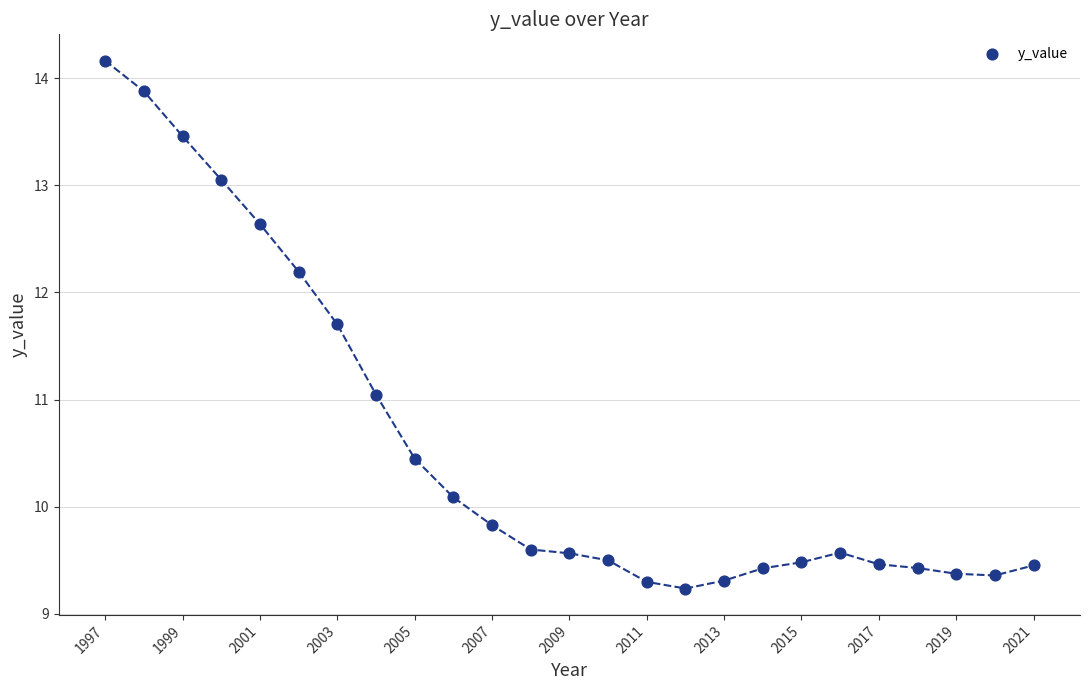

What is the range of Y values (max minus min)?

4.9